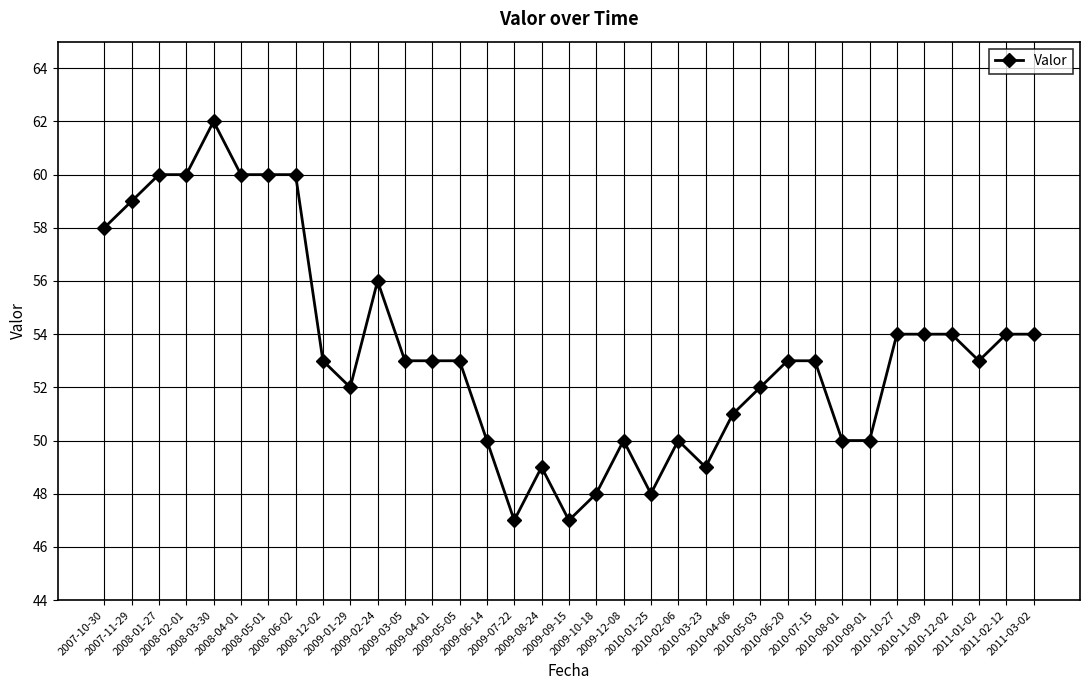

Is it true that the value at 2009-05-05 is 18?

False